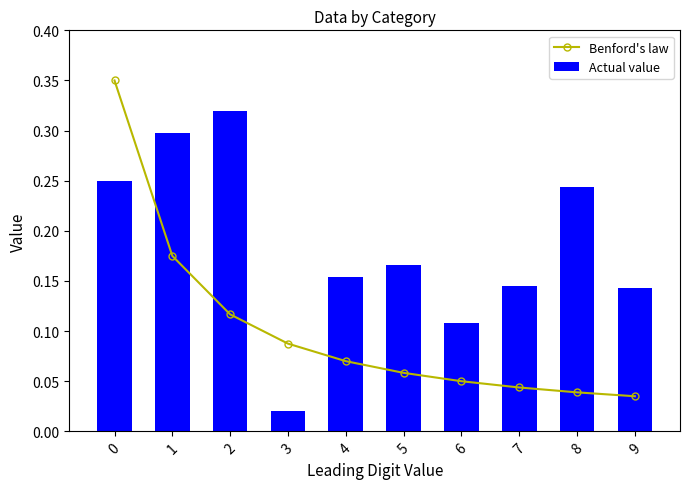

Reading left to right, what are all the values shown in this chart?

Benford's law: 0=0.3	1=0.2	2=0.1	3=0.1	4=0.1	5=0.1	6=0.0	7=0.0	8=0.0	9=0.0
Actual value: 0=0.2	1=0.3	2=0.3	3=0.0	4=0.2	5=0.2	6=0.1	7=0.1	8=0.2	9=0.1